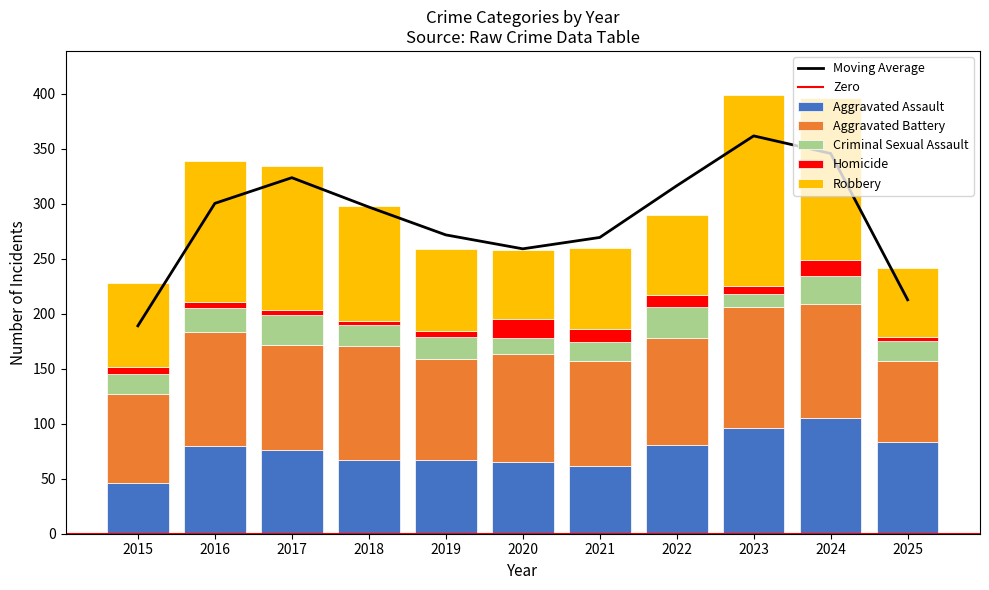

Between 2015 and 2020, which series saw the biggest shift?

Aggravated Assault